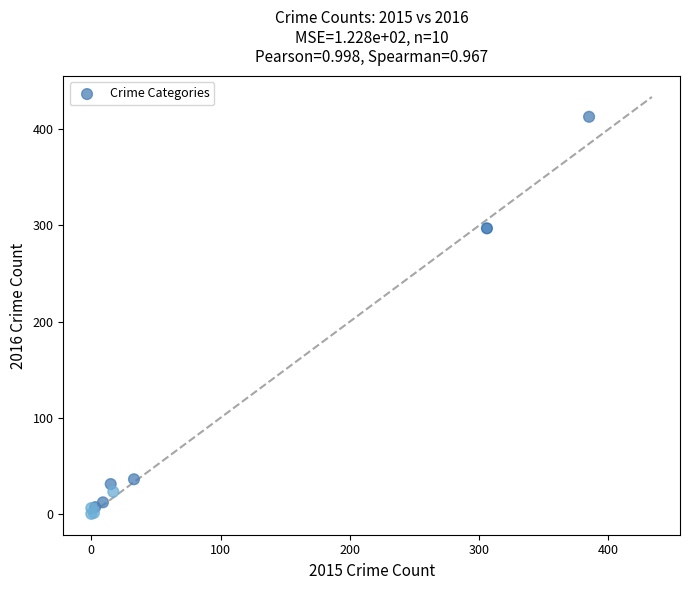

What Y value in the scatter plot is closest to 206?

297